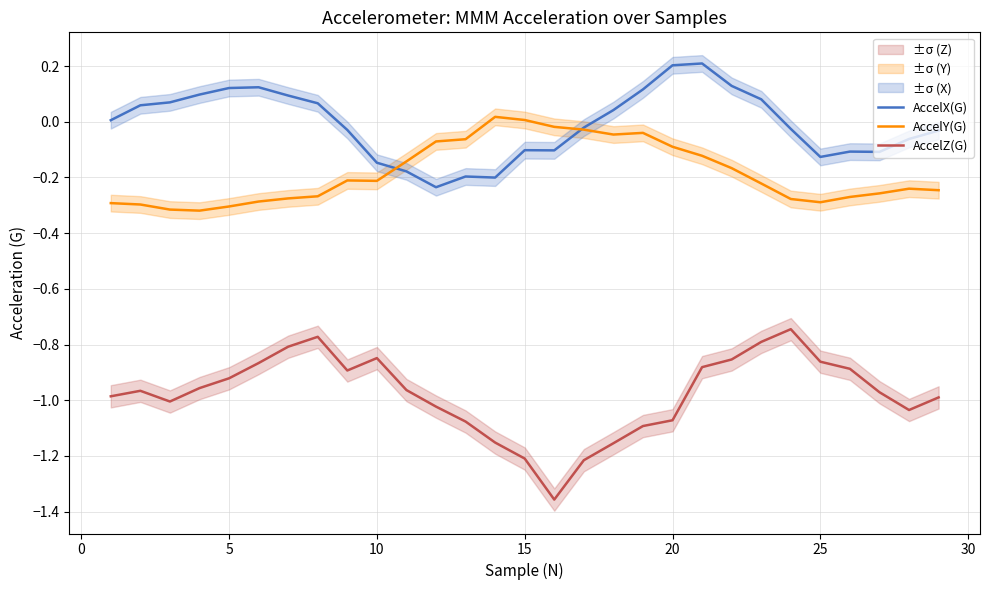

True or false: AccelX(G) and AccelZ(G) cross at least once.

False